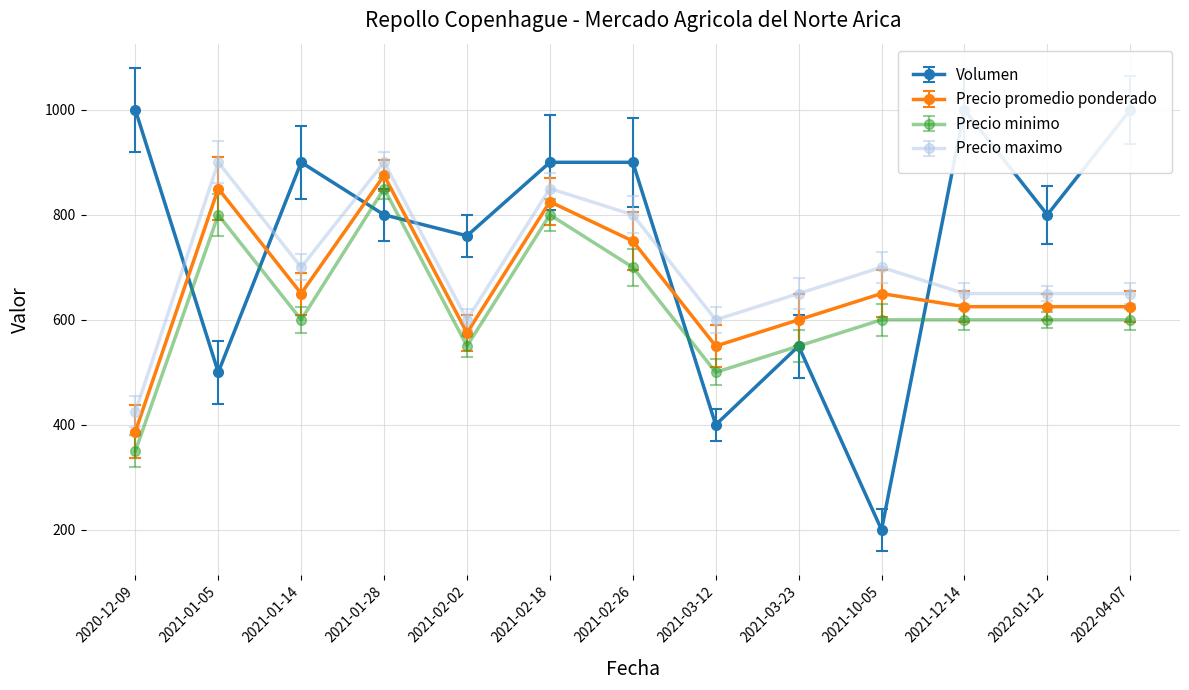

Which series has the largest range (max minus min)?

Volumen